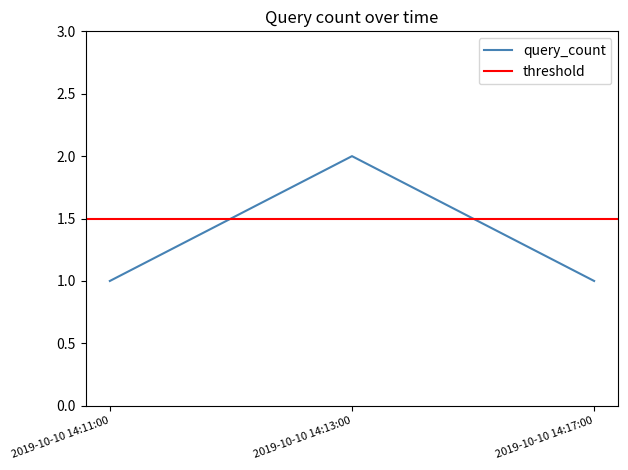

What is the difference between the maximum and second lowest values?

1